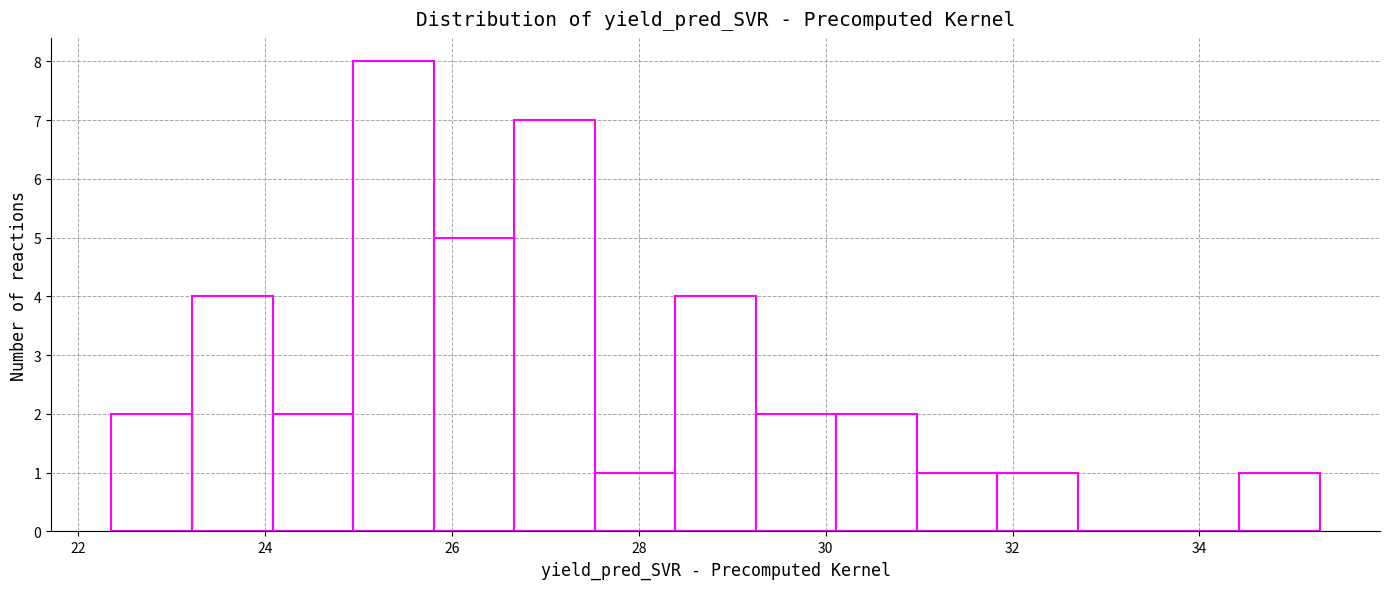

Reading left to right, list every bar in this chart as the range it spans on the x-axis followed by its height. Neither the bar edges nor the heights are printed on the chart, so give them approximately, as read against the axes.

22.4 to 23.2: 2
23.2 to 24.0: 4
24.0 to 25.0: 2
25.0 to 25.8: 8
25.8 to 26.6: 5
26.6 to 27.6: 7
27.6 to 28.4: 1
28.4 to 29.2: 4
29.2 to 30.2: 2
30.2 to 31.0: 2
31.0 to 31.8: 1
31.8 to 32.8: 1
32.8 to 33.6: 0
33.6 to 34.4: 0
34.4 to 35.2: 1